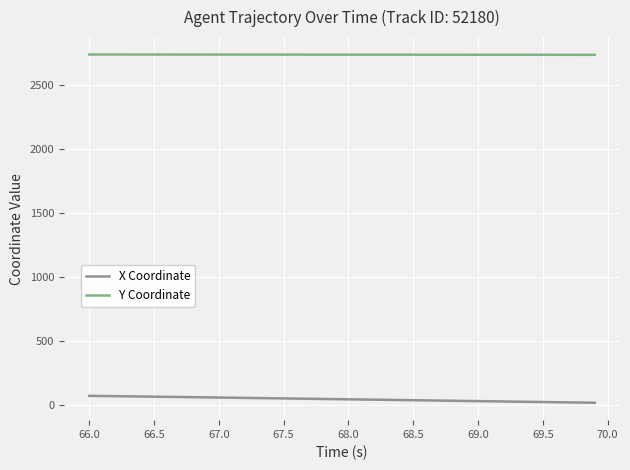

At how many categories does at least one series exceed 2719?

40